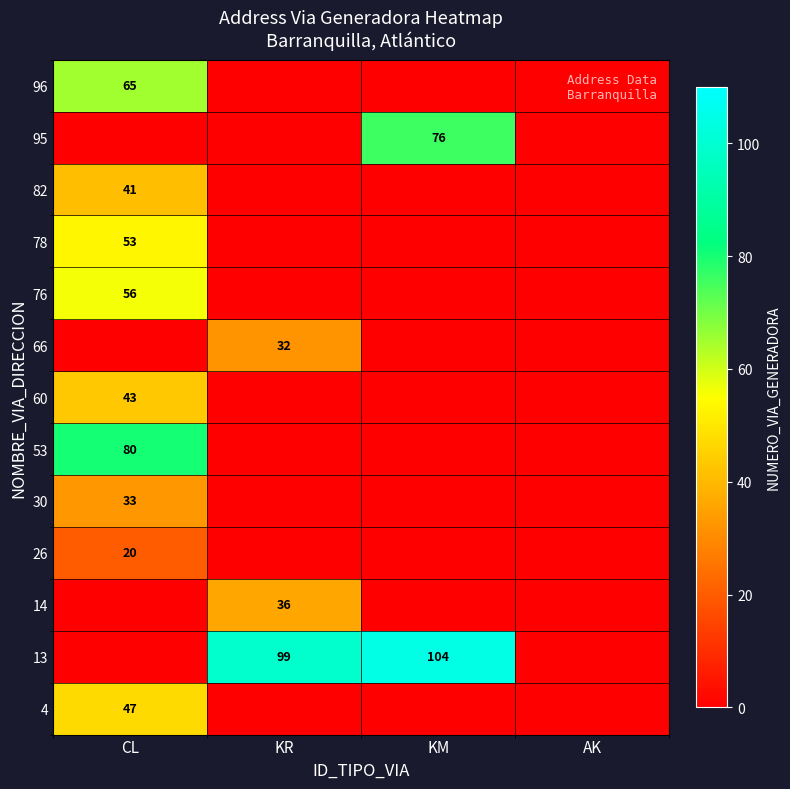

The value of 60 at CL is 43. True or false?

True